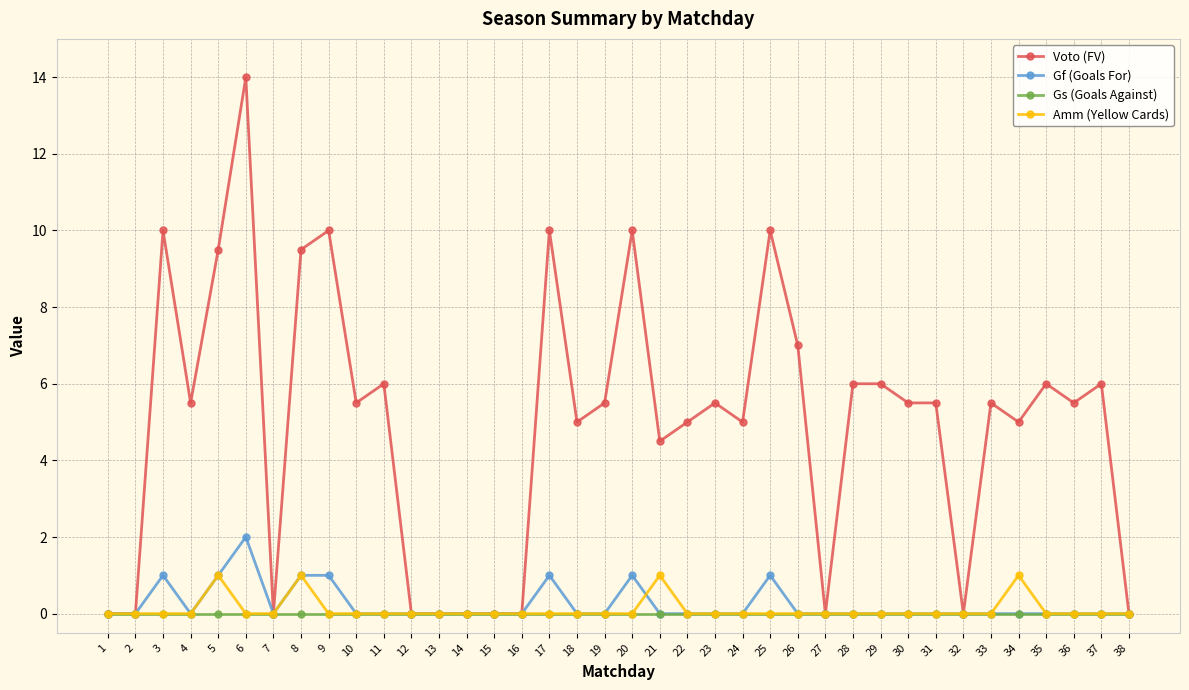

What are all the series names shown in the legend?

Voto (FV), Gf (Goals For), Gs (Goals Against), Amm (Yellow Cards)